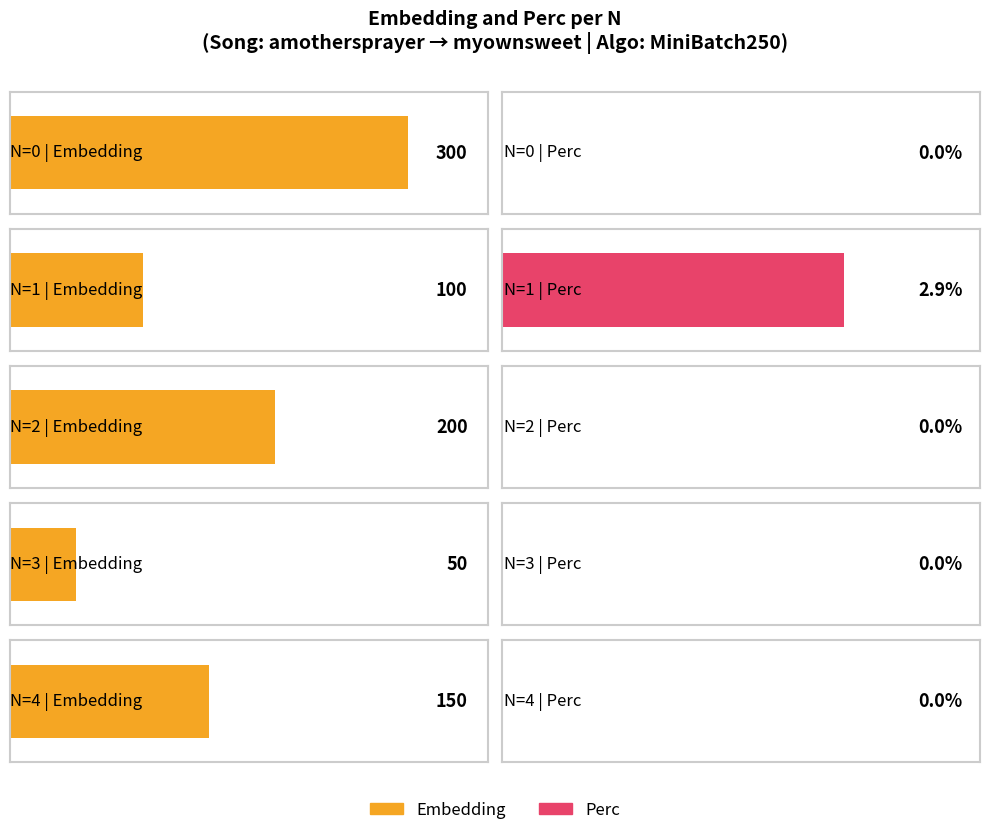

Is the value of Perc at 3 greater than the value of Embedding at 0?

No